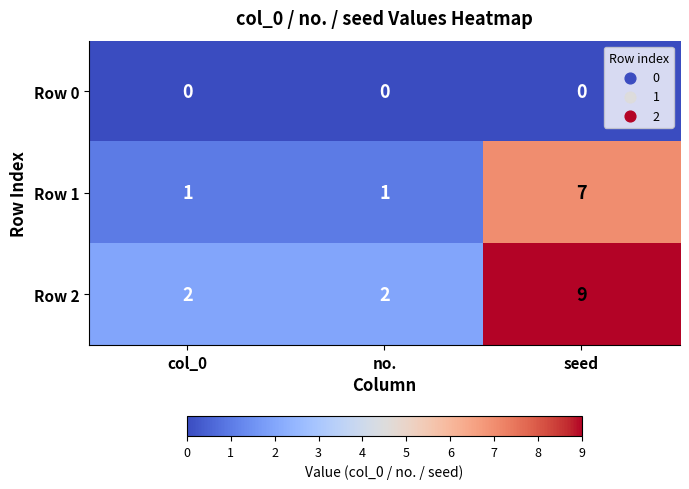

The value of Row 2 at seed is 16. True or false?

False